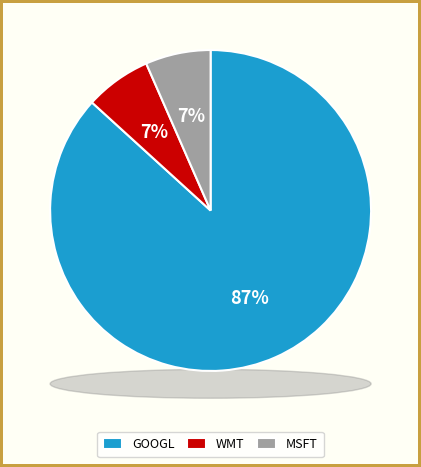

How many slices are in this pie chart?

3